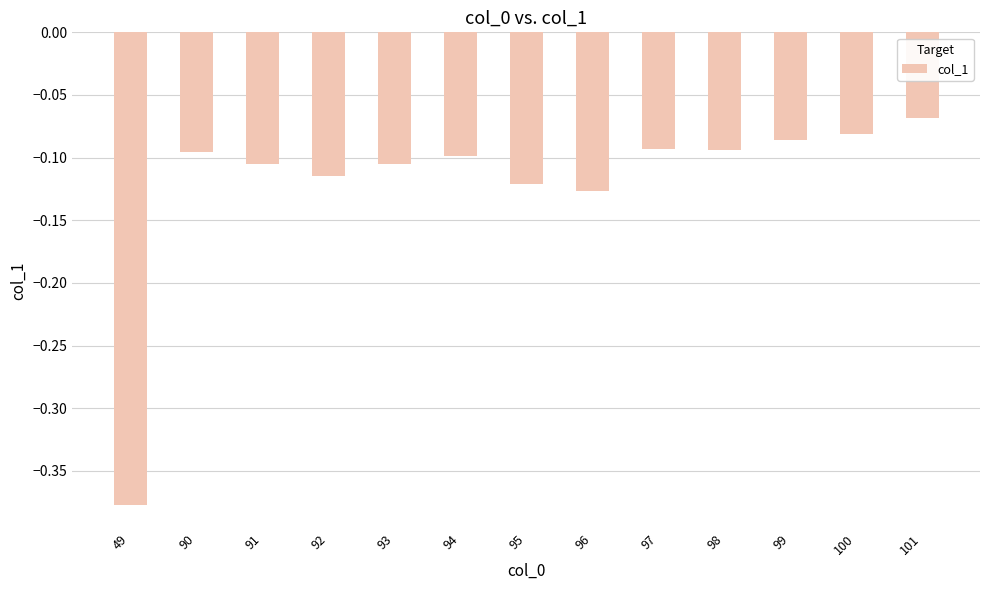

At which category does the chart reach its peak across all series?

101